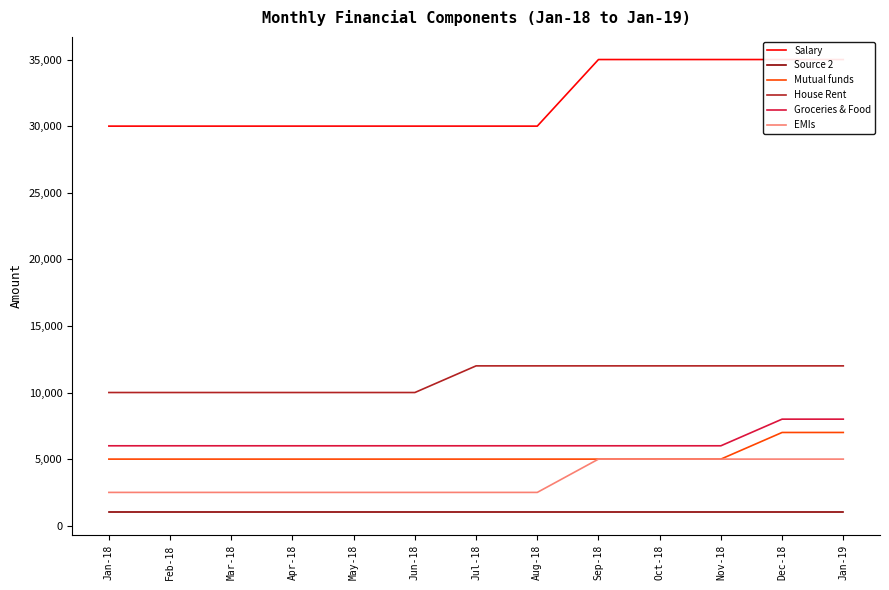

Which series has the largest total across all categories?

Salary